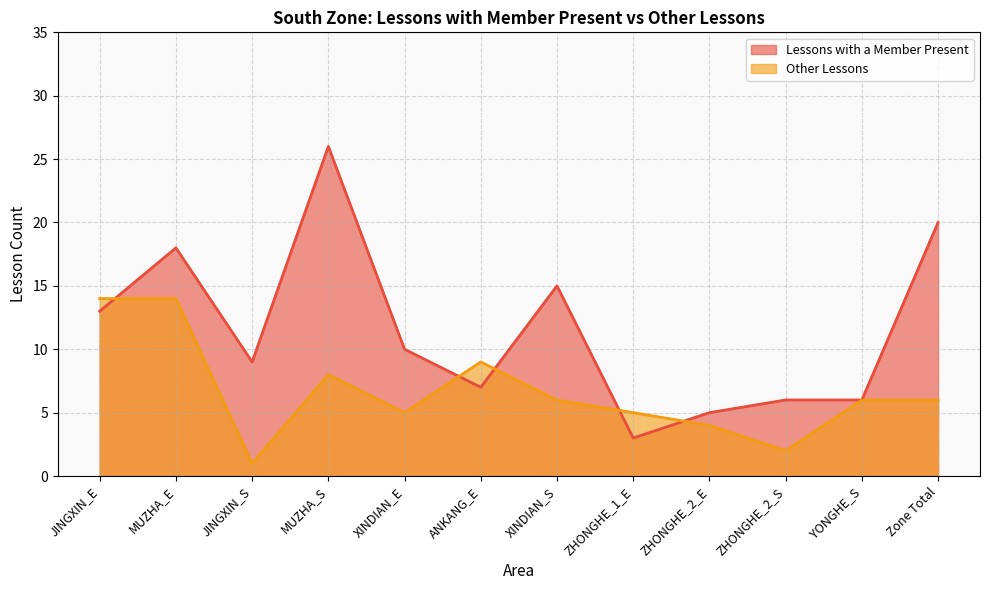

How many distinct data groups are displayed?

2